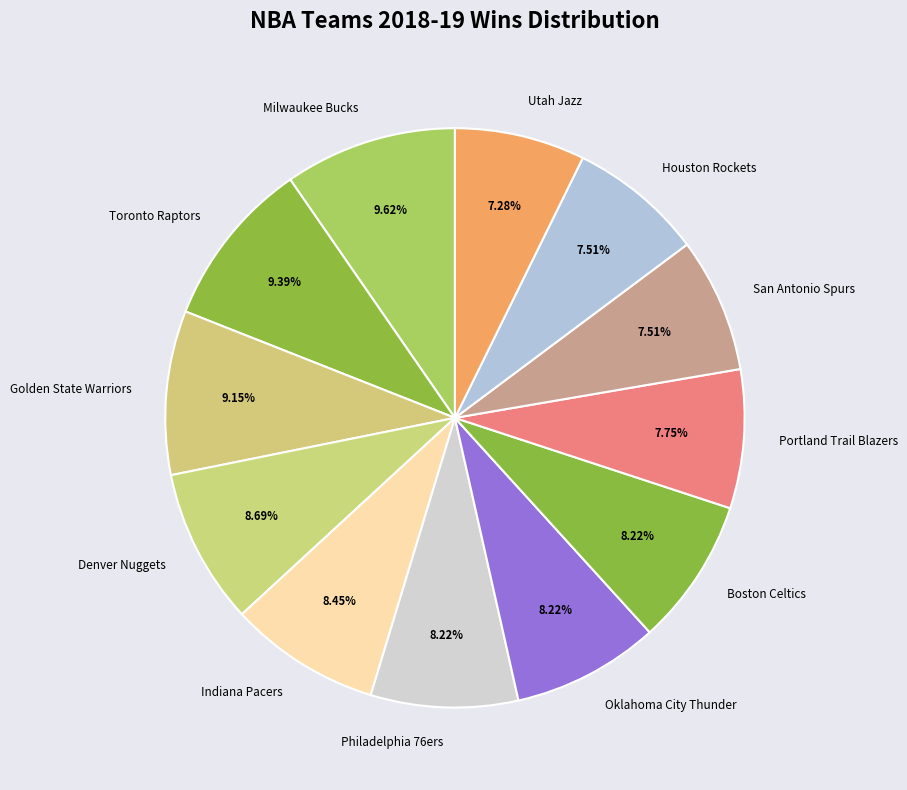

Approximately how many times larger is the value at Portland Trail Blazers compared to Houston Rockets?

1.0